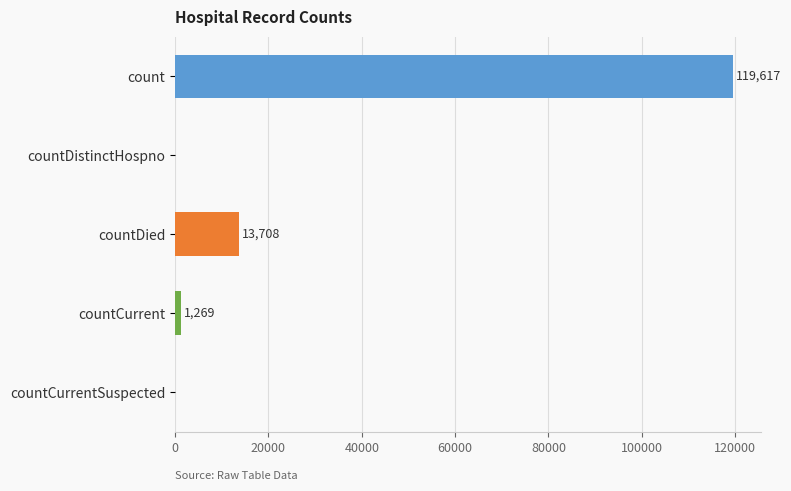

What is the sum of all values?

134594